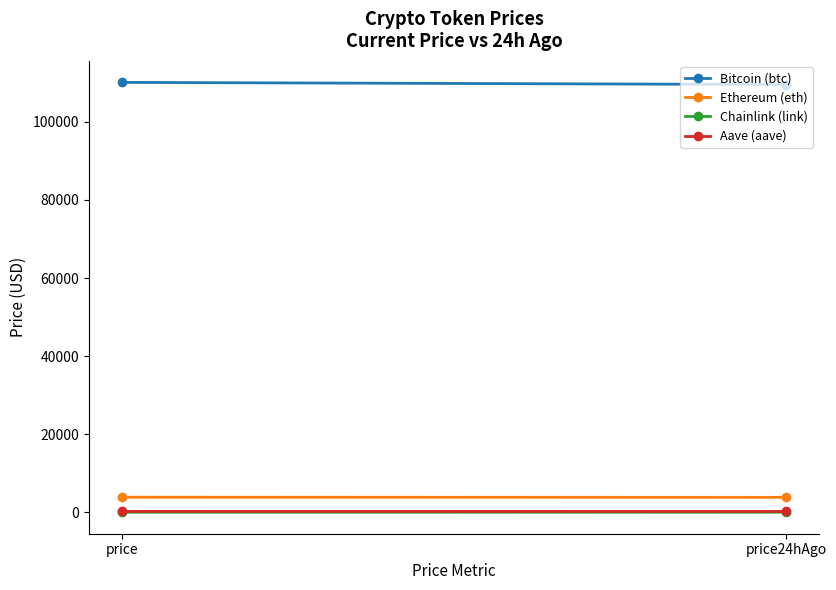

How many lines are shown in the chart?

4